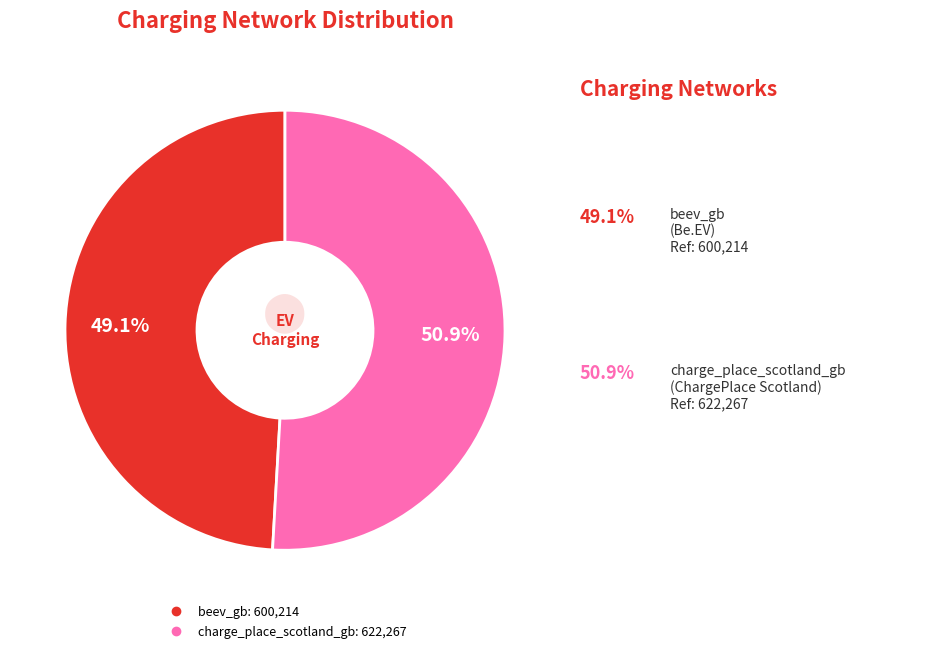

Is it true that beev_gb is 54% of the pie?

False